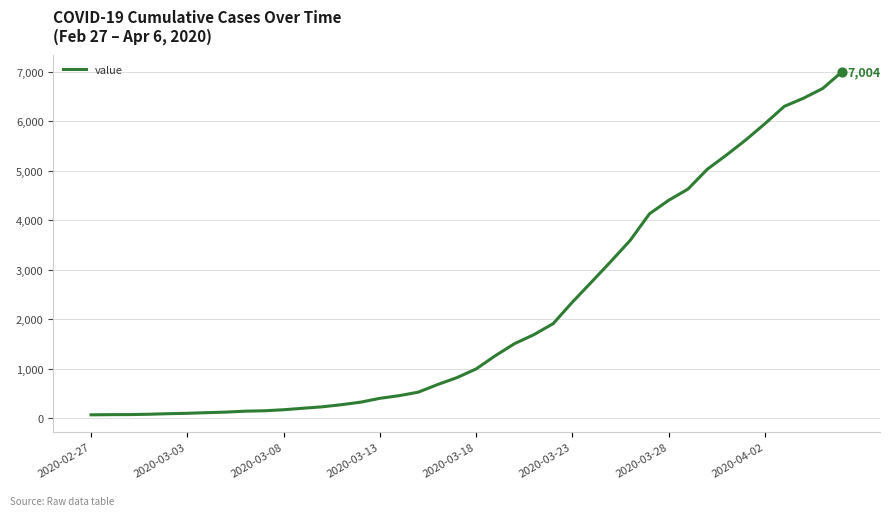

What is the greatest value displayed?

7004